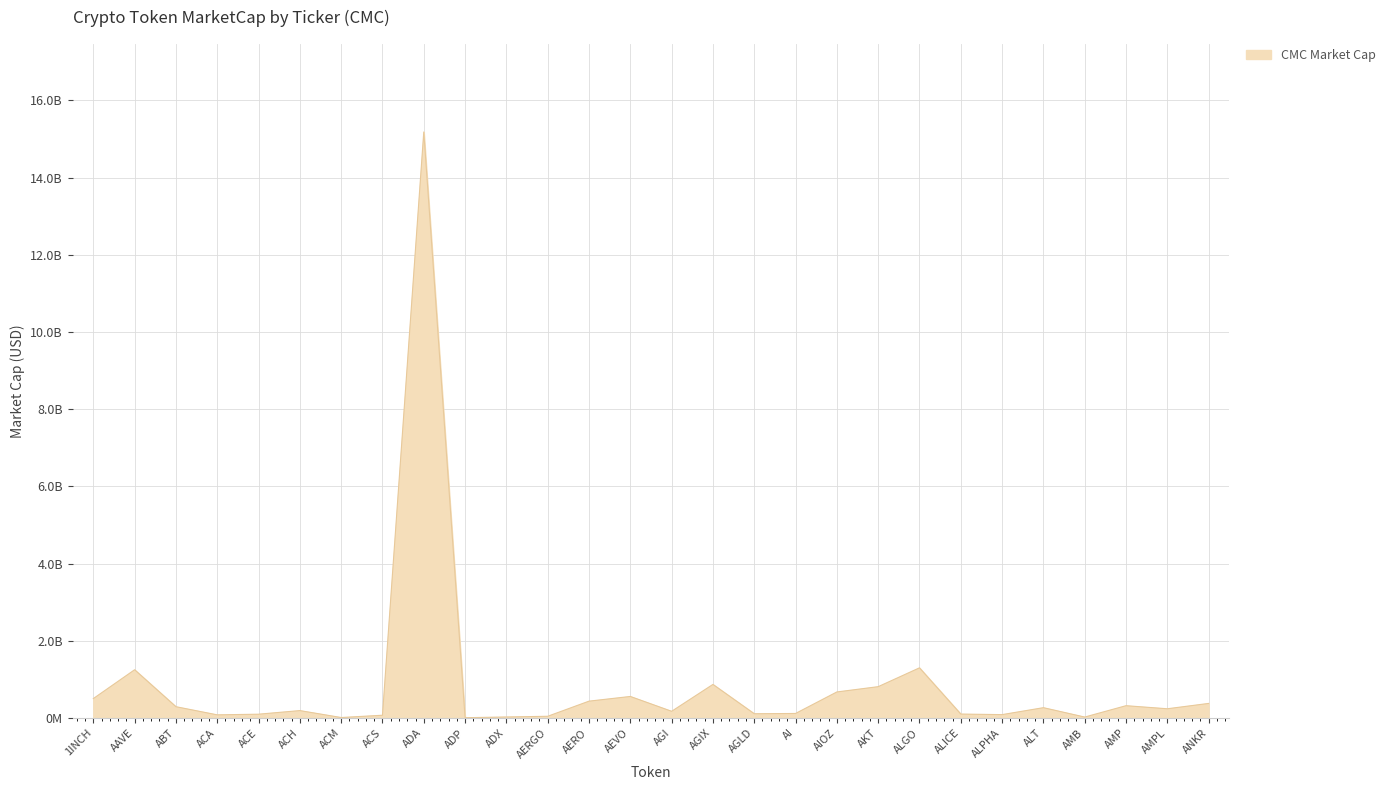

List the labels in order of value, smallest first.

ADP, ACM, AMB, ADX, AERGO, ACS, ACA, ALPHA, ACE, ALICE, AGLD, AI, AGI, ACH, AMPL, ALT, ABT, AMP, ANKR, AERO, 1INCH, AEVO, AIOZ, AKT, AGIX, AAVE, ALGO, ADA